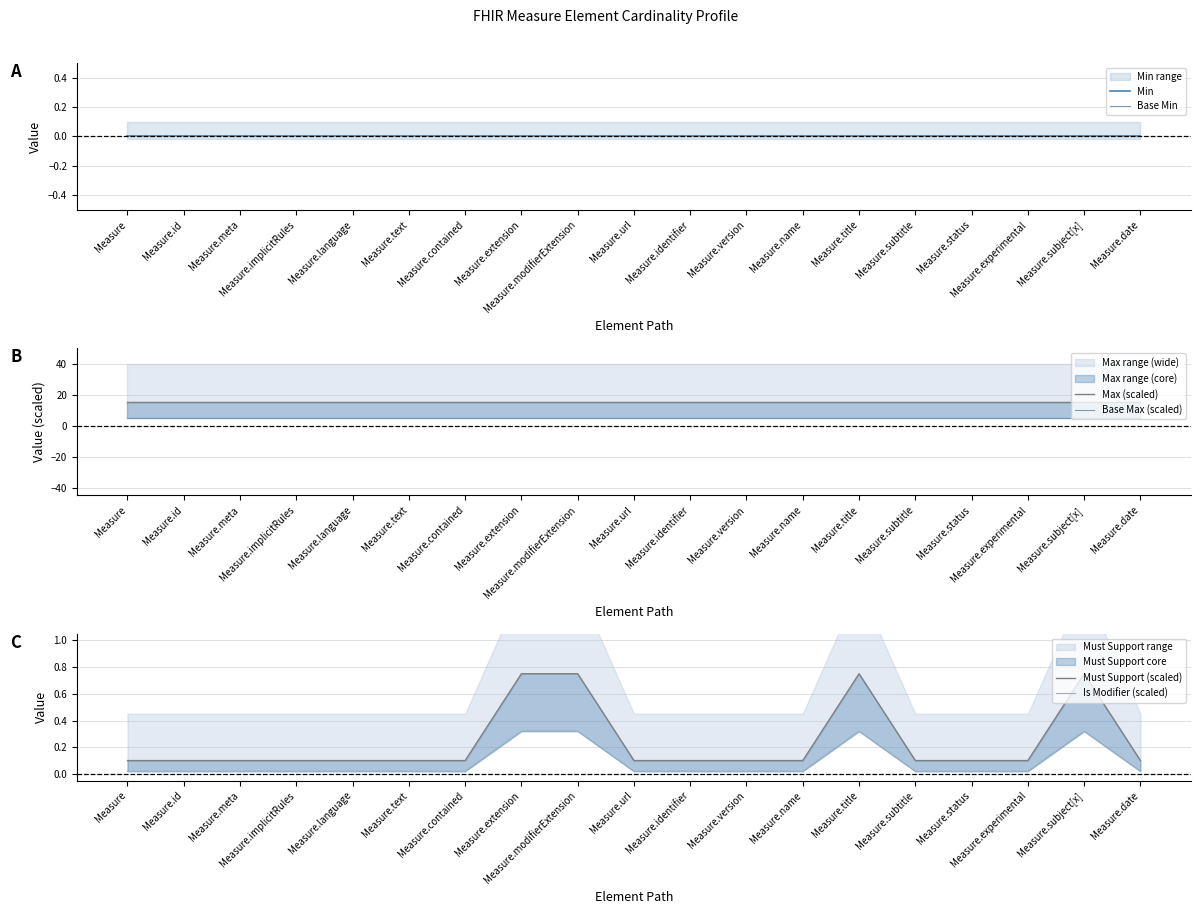

True or false: Base Max (scaled) and Max (scaled) intersect in this chart.

False